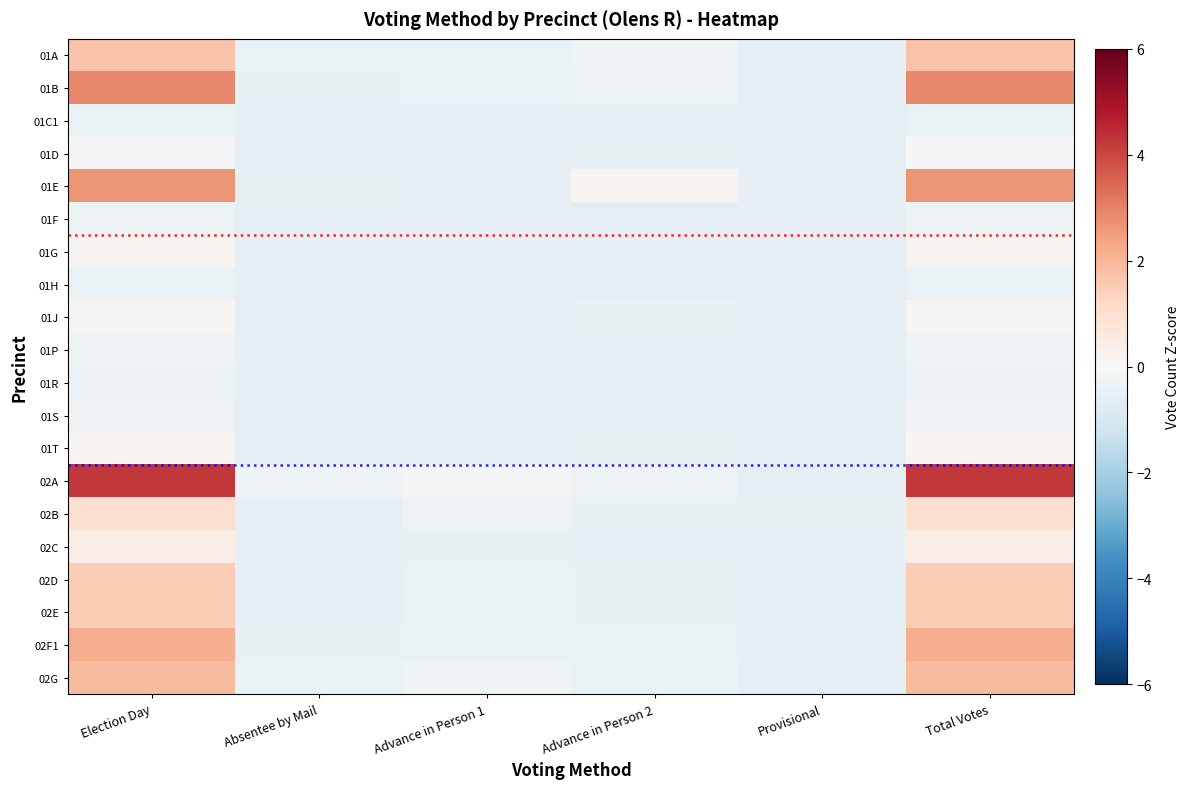

At which category is the sum across all series the highest?

Election Day